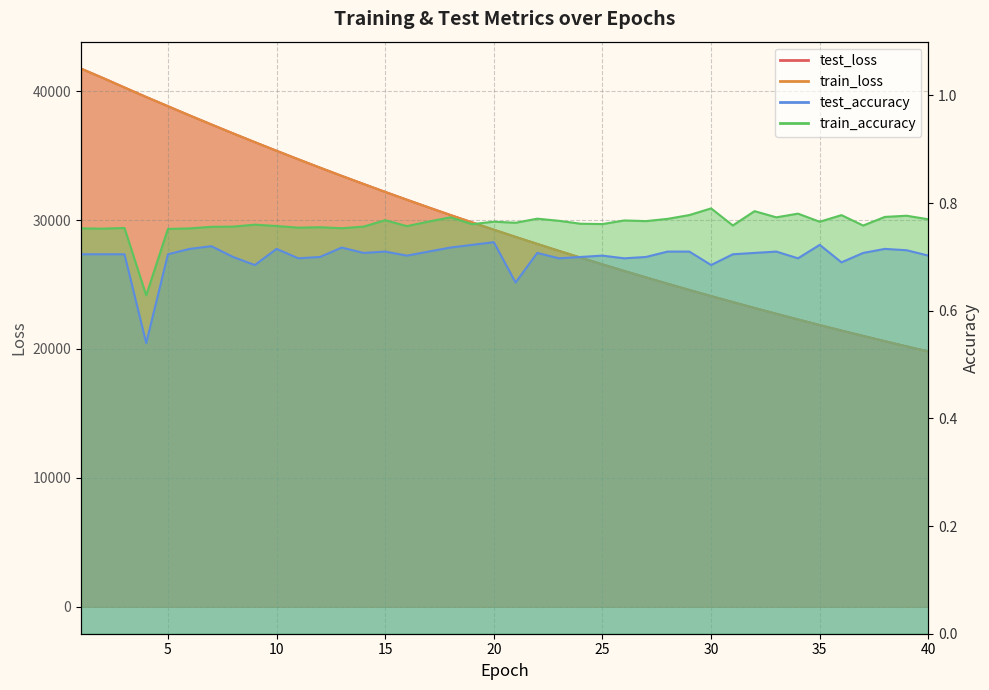

True or false: test_loss has more than 0 points higher than both neighbors.

False